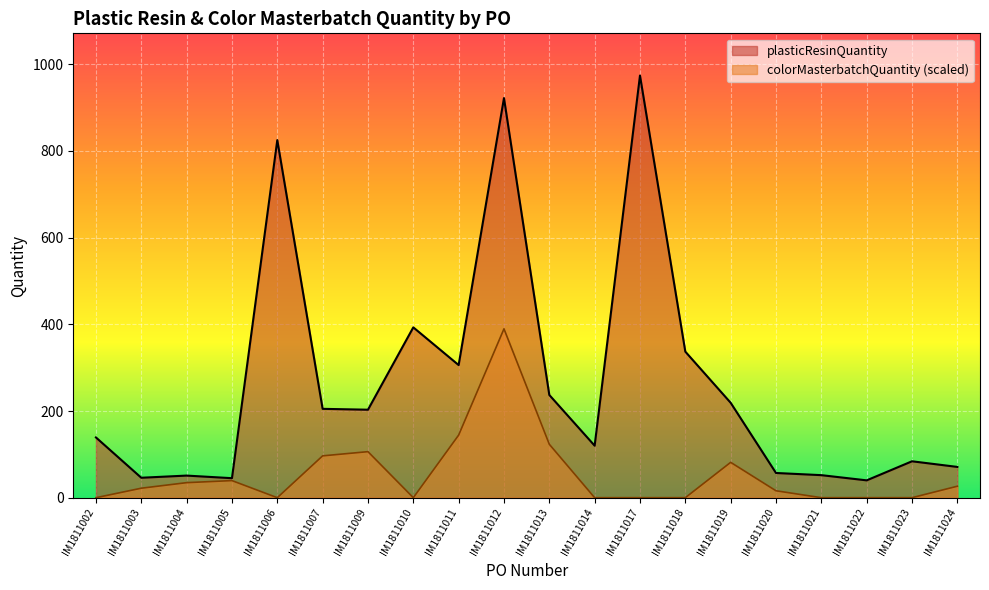

What is the difference between the maximum and minimum values in the plasticResinQuantity series?

934.0